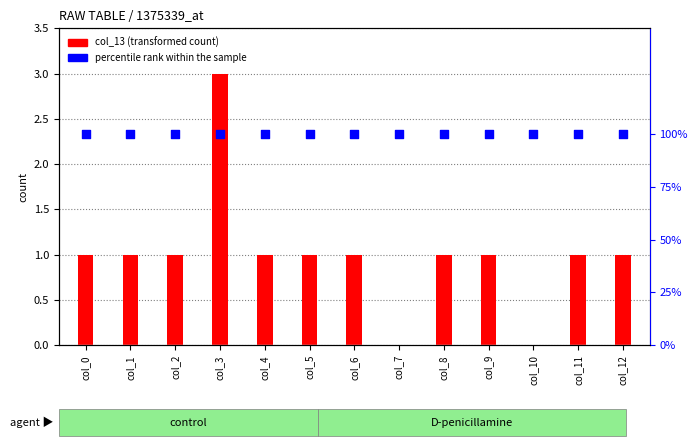

Is the value of percentile rank within the sample at col_11 greater than the value of col_13 (transformed count) at col_9?

Yes